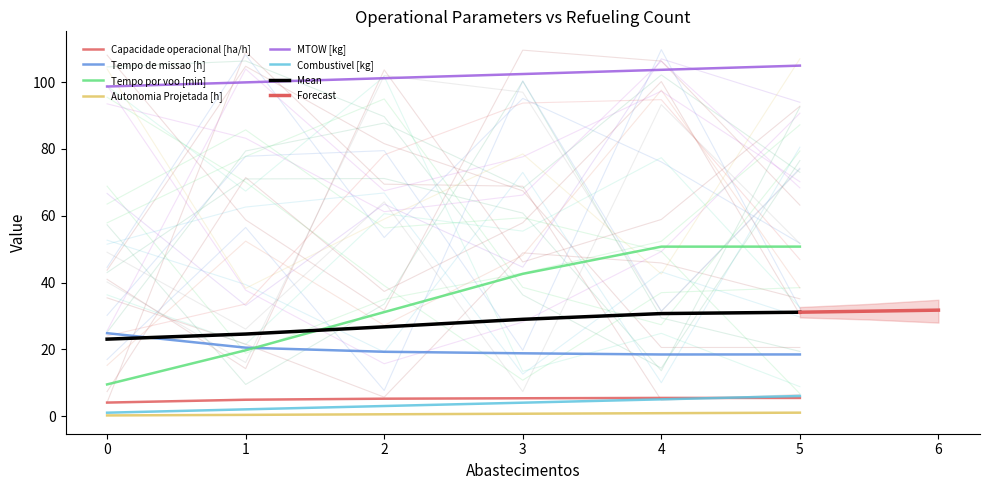

Reading left to right, list all the values displayed in this chart.

Capacidade operacional [ha/h]: 4.0	4.9	5.2	5.3	5.4	5.4
Tempo de missao [h]: 24.8	20.5	19.2	18.8	18.4	18.4
Tempo por voo [min]: 9.5	19.7	31.1	42.6	50.7	50.8
Autonomia Projetada [h]: 0.2	0.3	0.5	0.7	0.8	1.0
MTOW [kg]: 98.7	100.0	101.2	102.5	103.7	105.0
Combustivel [kg]: 1.0	2.0	3.0	4.0	5.0	6.0